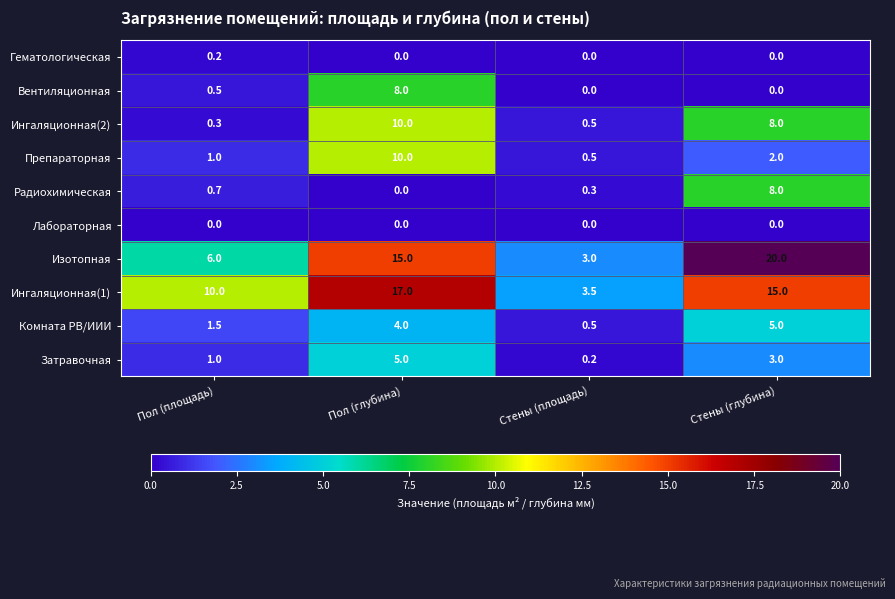

Read the Препараторная value at Пол (площадь).

1.0